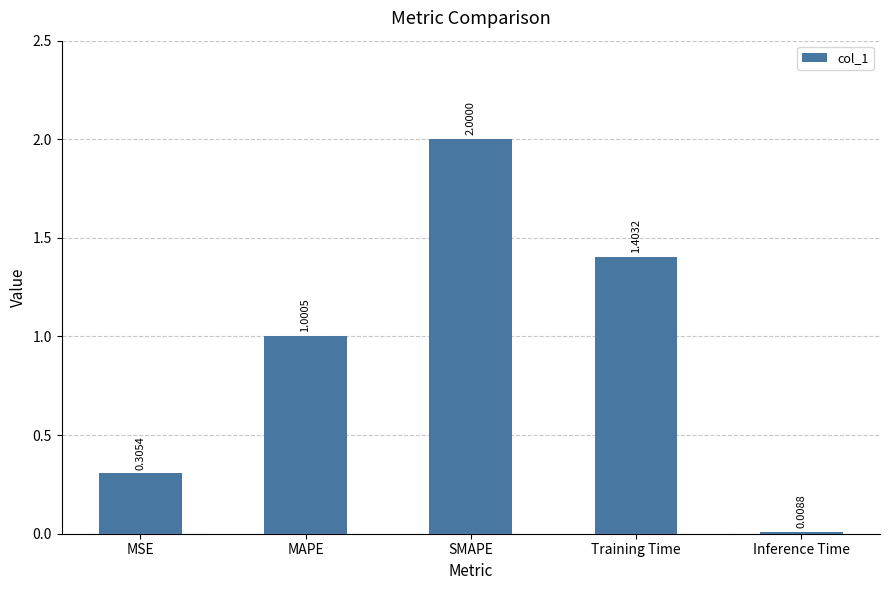

What is the label of the 3rd bar from the left?

SMAPE